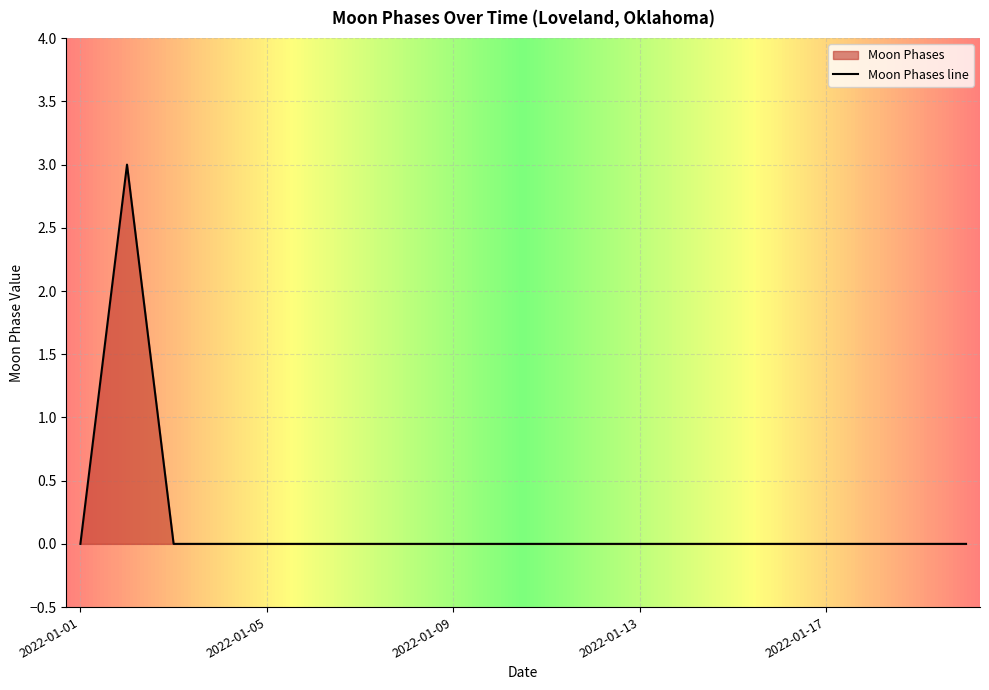

How many points are higher than both their immediate neighbors (excluding endpoints)?

1